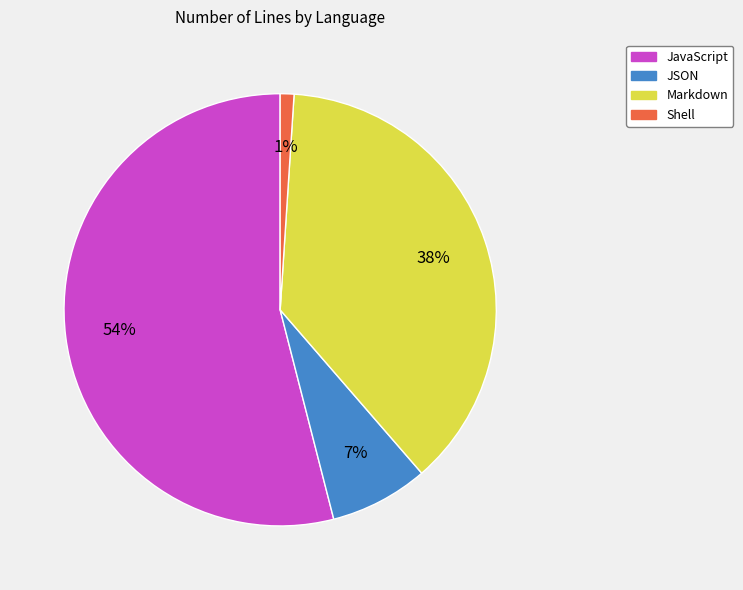

Which slice is the largest?

JavaScript